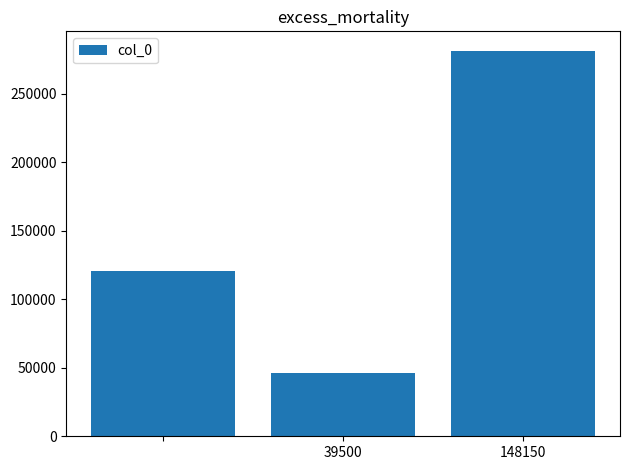

What is the greatest value displayed?

281600